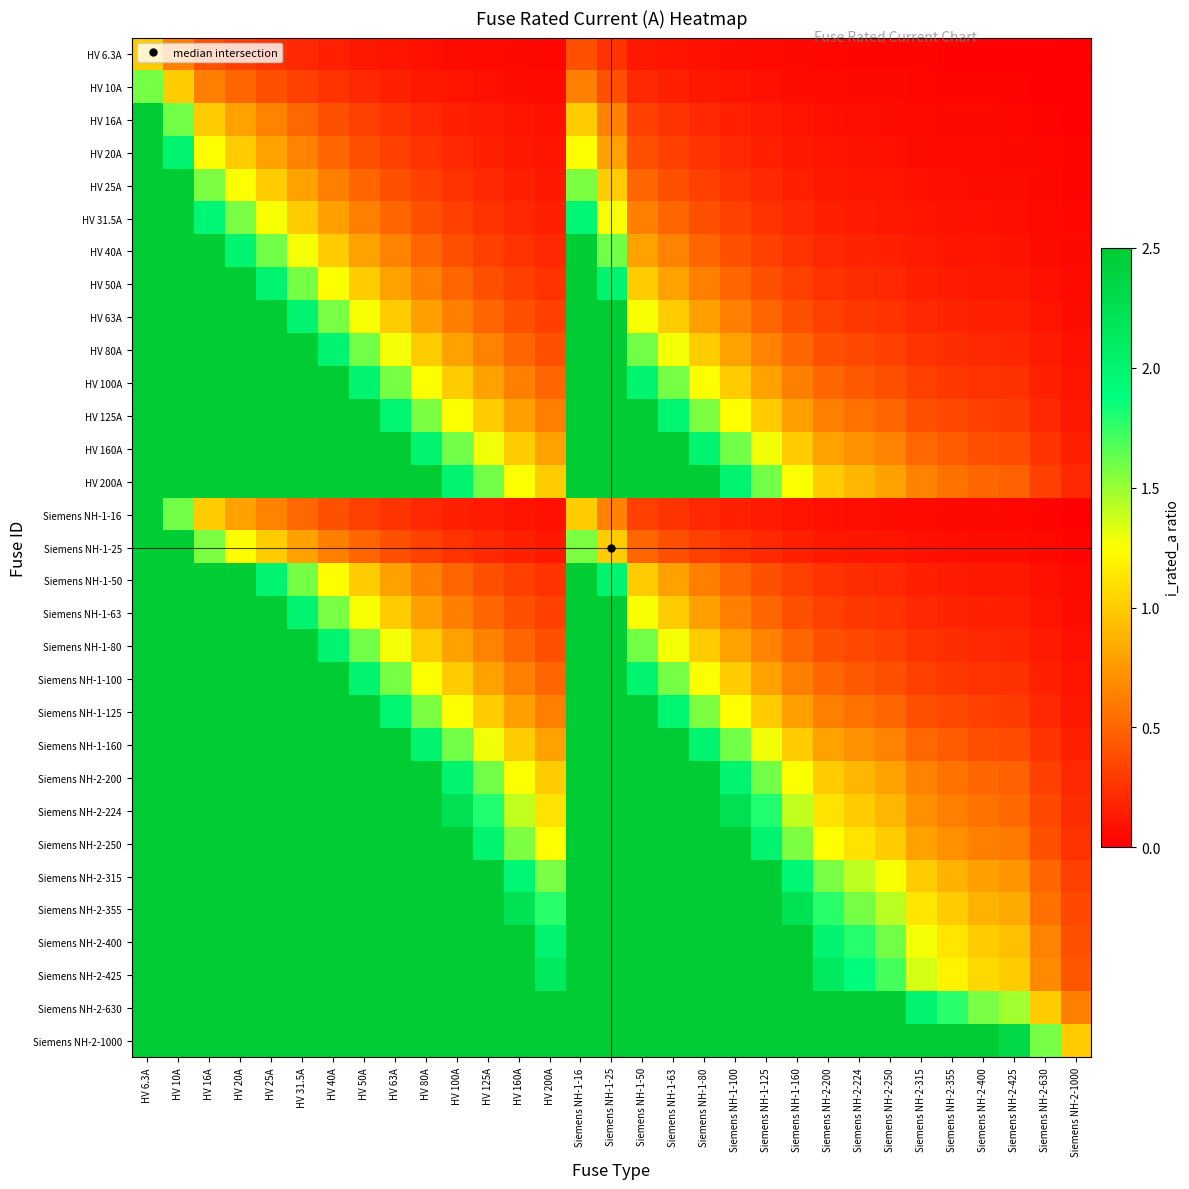

At which category does the chart reach its peak across all series?

HV 6.3A